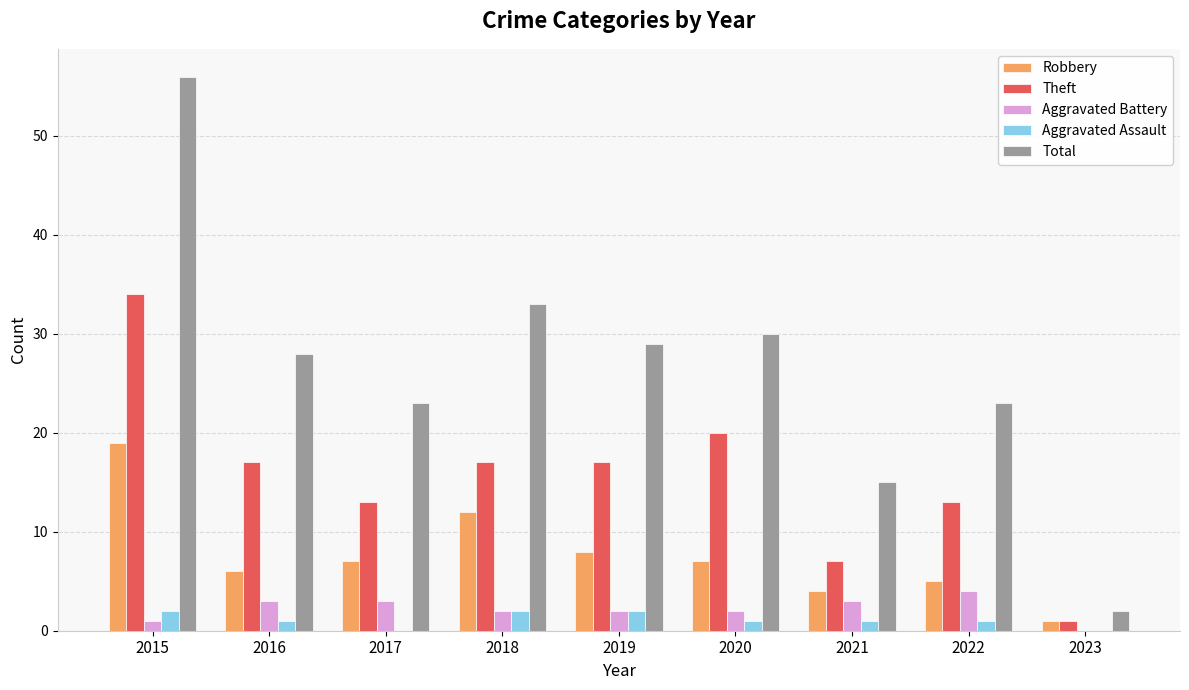

At which label does Theft reach its peak?

2015